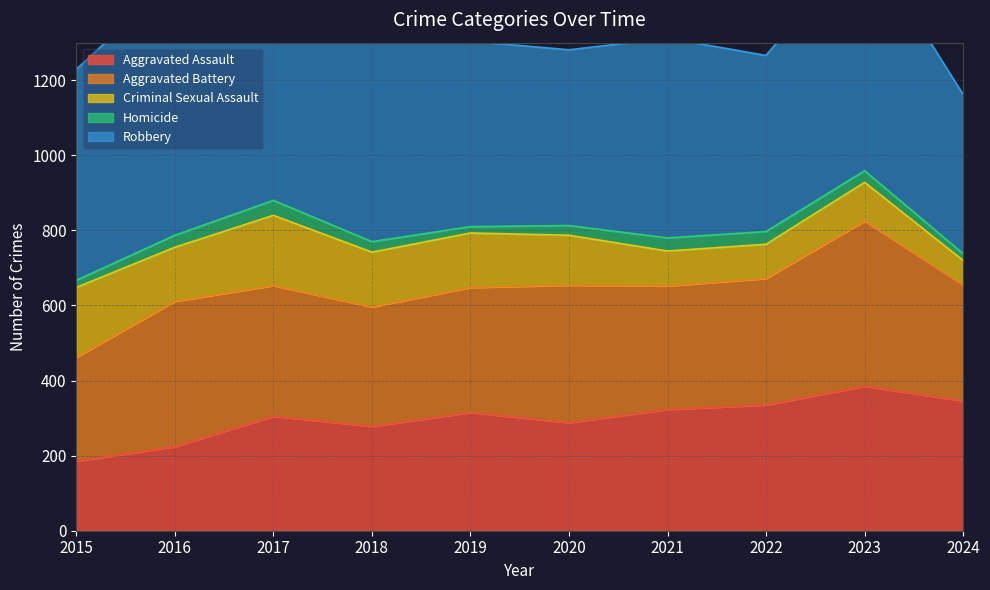

Which category has the highest value in the Aggravated Assault series?

2023